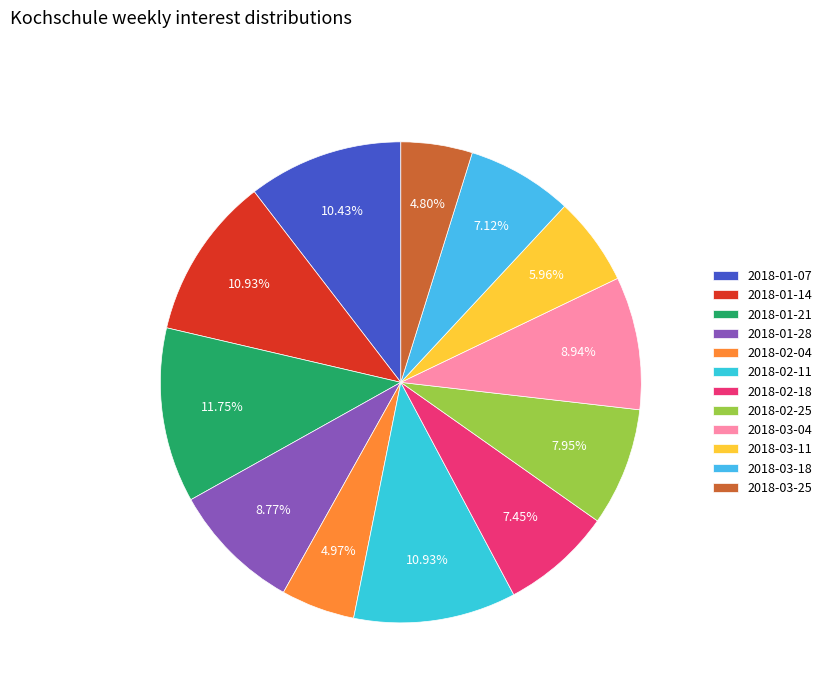

To the nearest percent, what is the combined percentage of 2018-03-11 and 2018-02-11?

17%